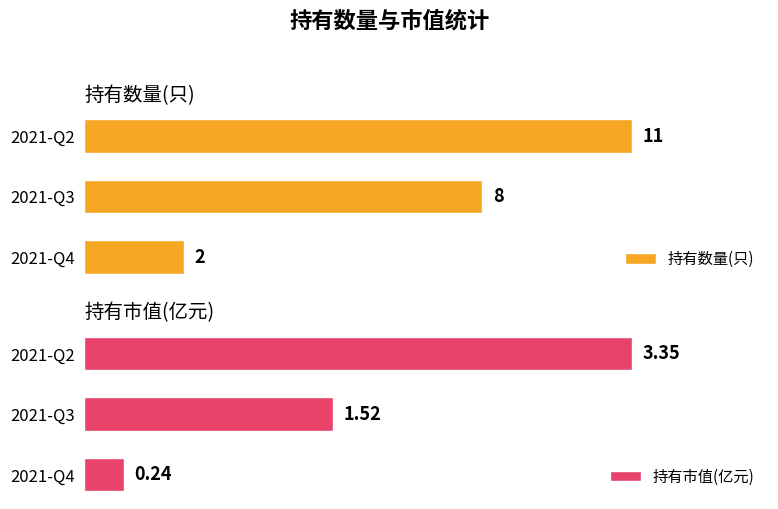

List the labels in order of 持有市值(亿元) value, largest first.

2021-Q2, 2021-Q3, 2021-Q4